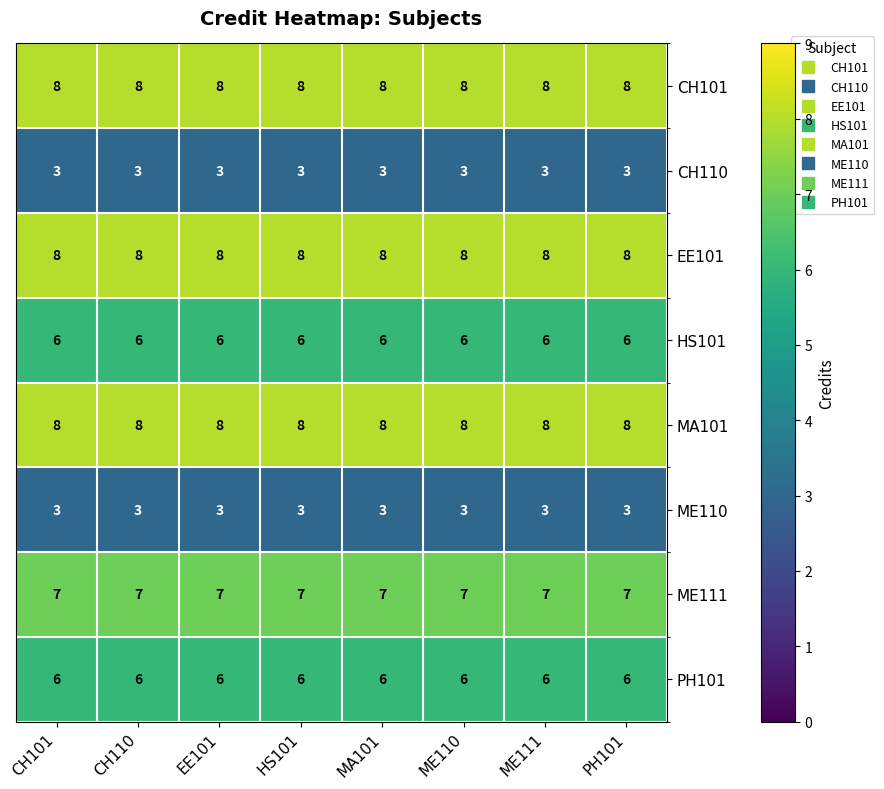

Is the value of ME110 at HS101 greater than the value of PH101 at ME110?

No